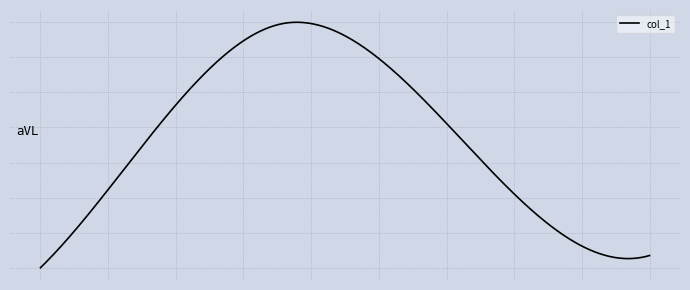

What is the value of the 5th point from the left?

8